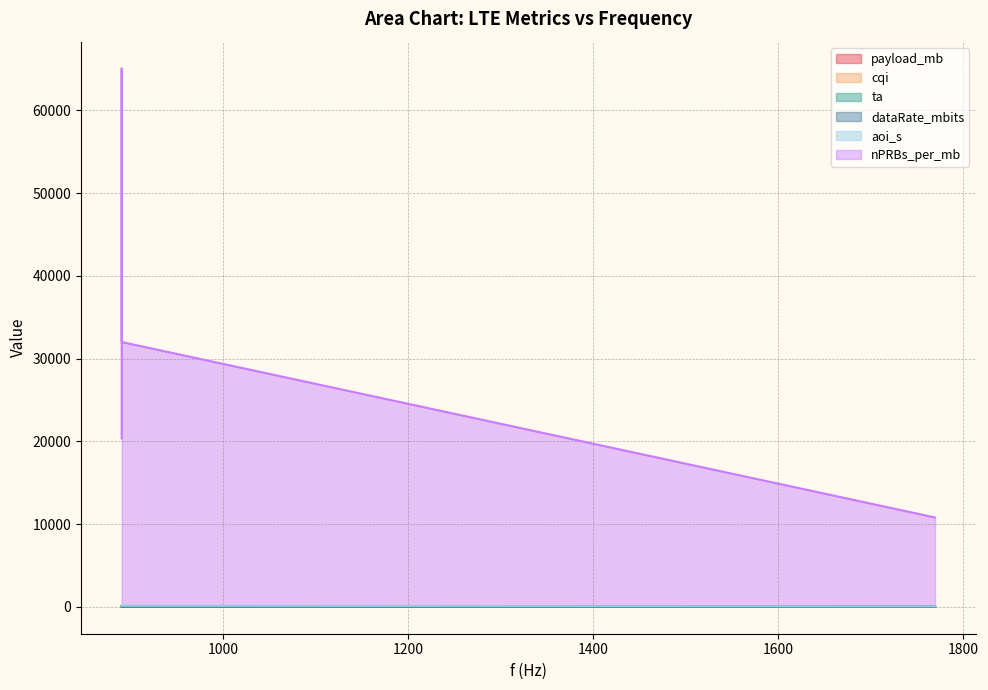

Reading left to right, what are all the values shown in this chart?

payload_mb: 6.1	6.0	6.0	3.1
cqi: 11.0	4.0	6.0	15.0
ta: 20.0	23.0	67.0	5.0
dataRate_mbits: 17.3	12.3	25.0	48.2
aoi_s: 120.0	120.0	120.2	62.0
nPRBs_per_mb: 20352.0	65042.6	31999.9	10798.4